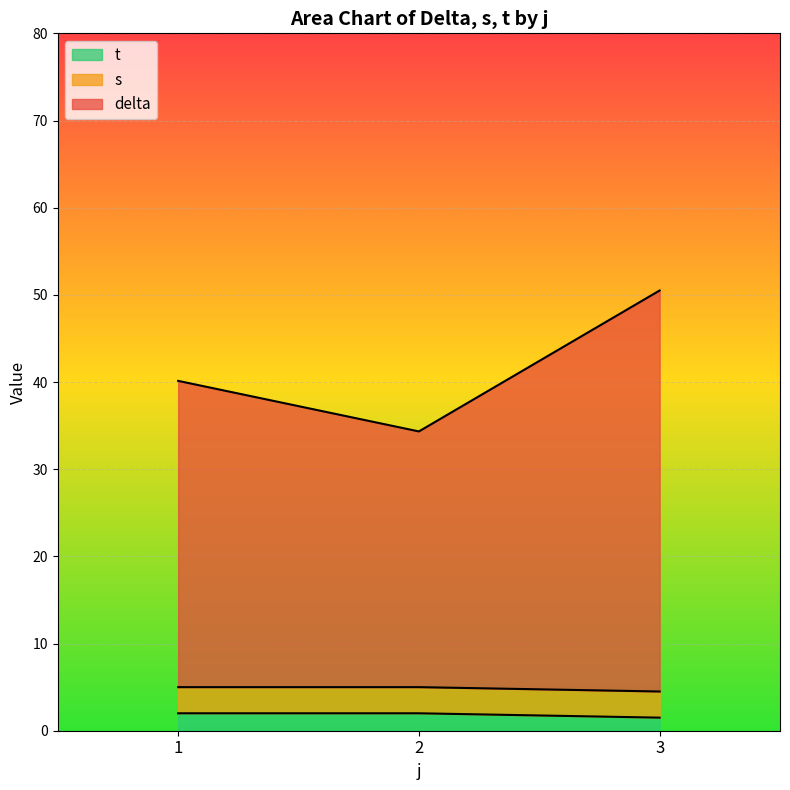

Rank the series by their maximum value, from lowest to highest.

t, s, delta